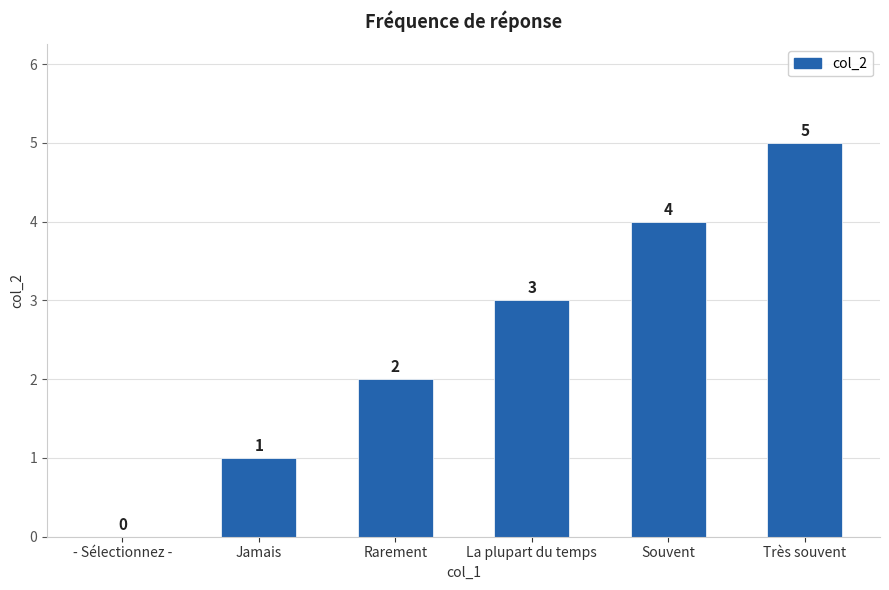

How many values are between 1 and 4?

4